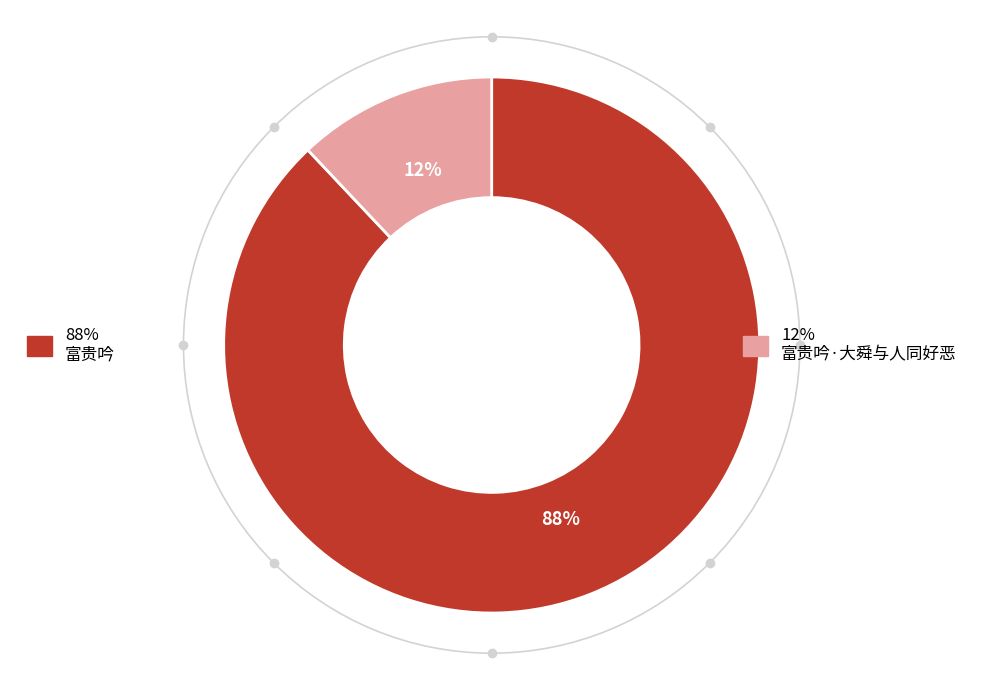

Rank the categories by value from lowest to highest.

12% 富贵吟·大舜与人同好恶, 88% 富贵吟